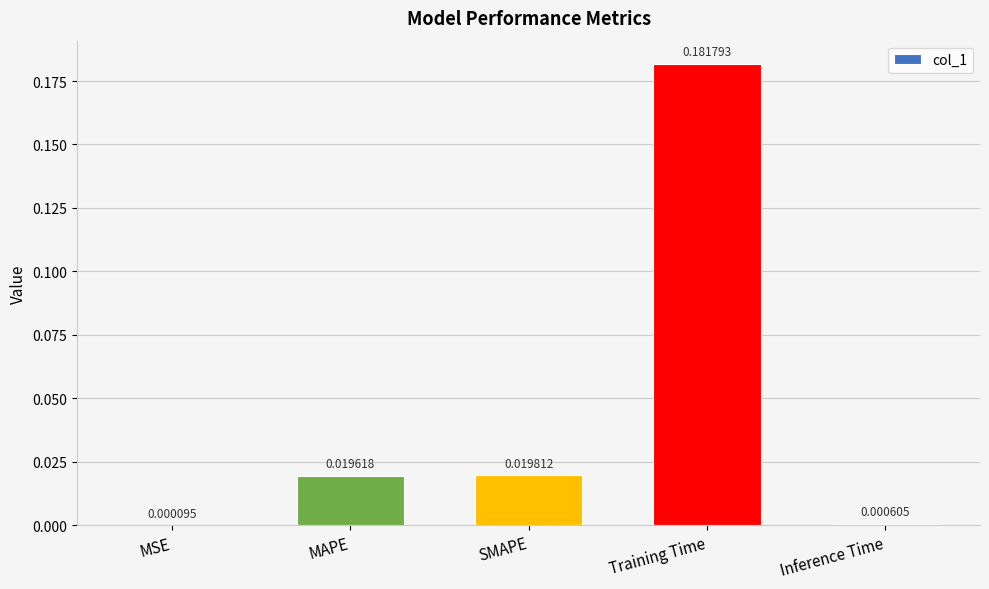

Between Inference Time and Training Time, which is larger?

Training Time